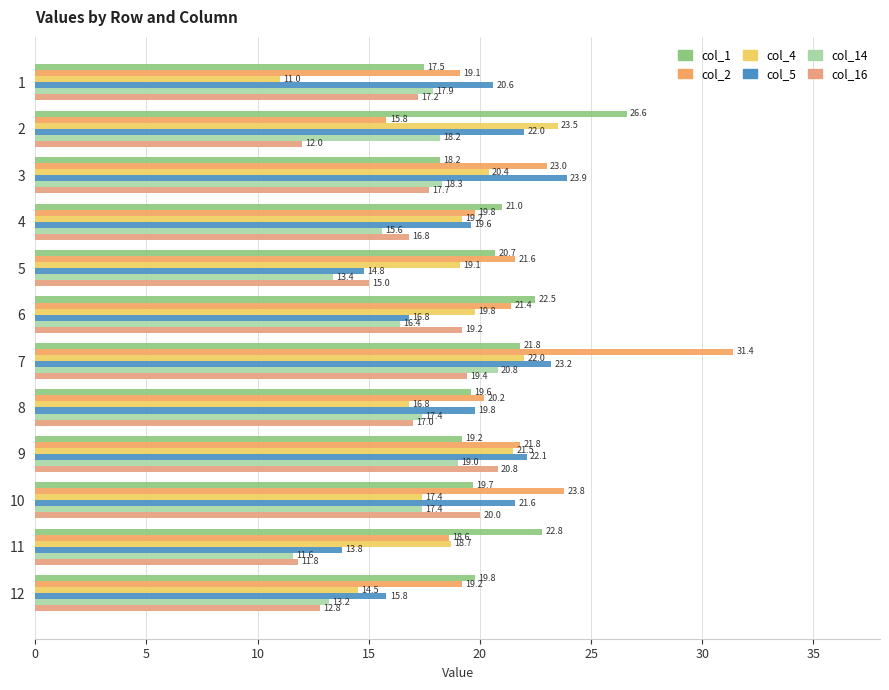

At which label is col_16 closest to 16?

4